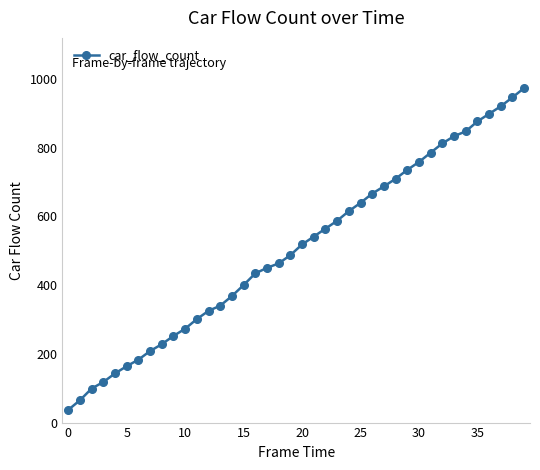

What is the value of the 16th point from the left?

400